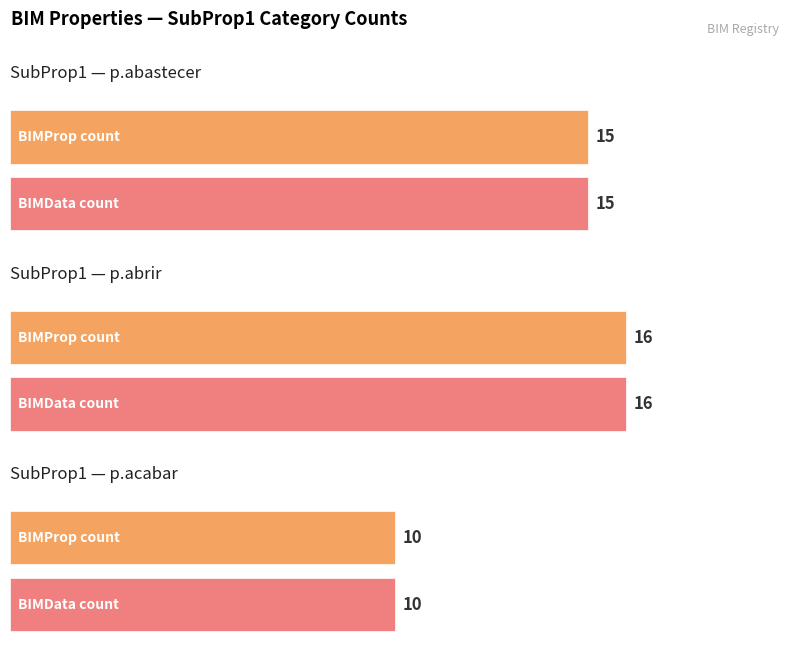

Where does the BIMProp series first go above 15?

p.abrir